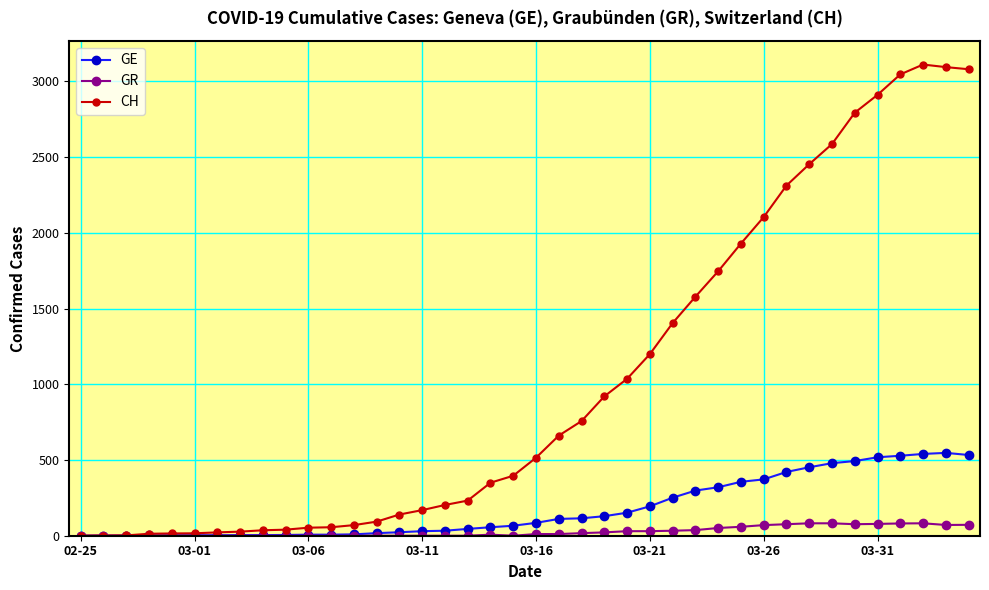

Does the chart display data point markers on the line(s)?

Yes